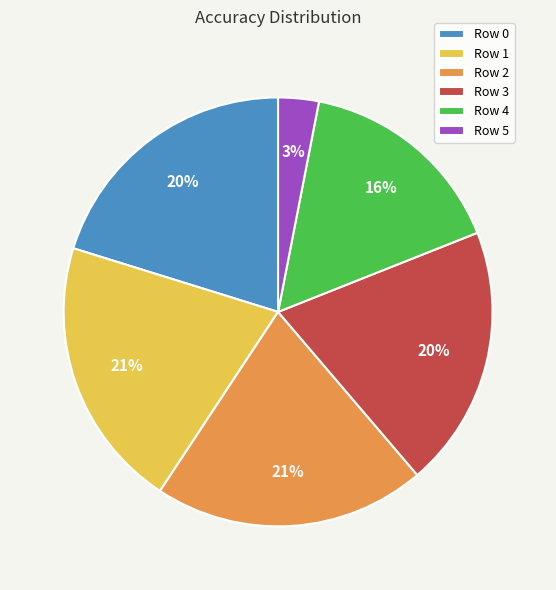

The Row 5 slice represents 3% of the pie. True or false?

True